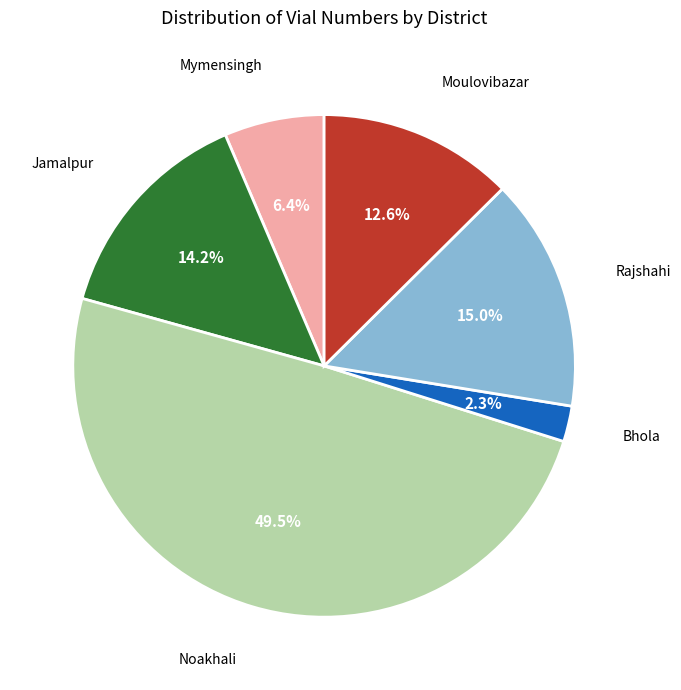

How many slices are in this pie chart?

6